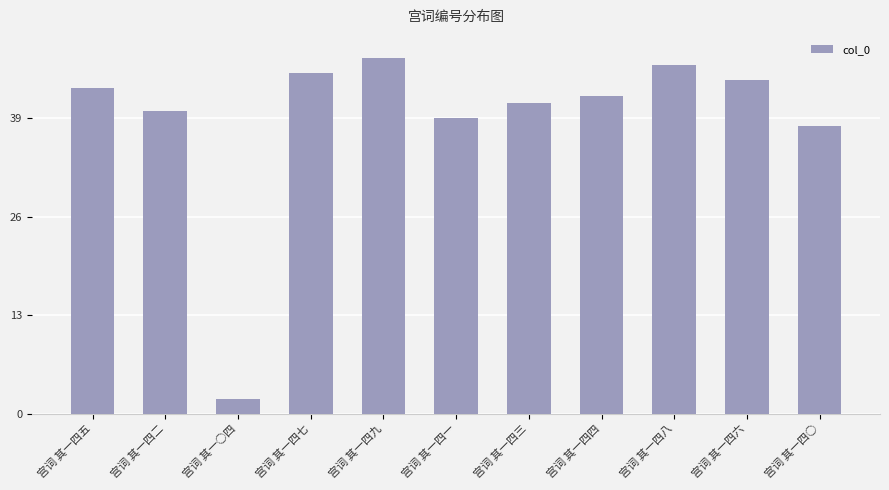

Which category has the lowest value across all series?

宫词 其一○四